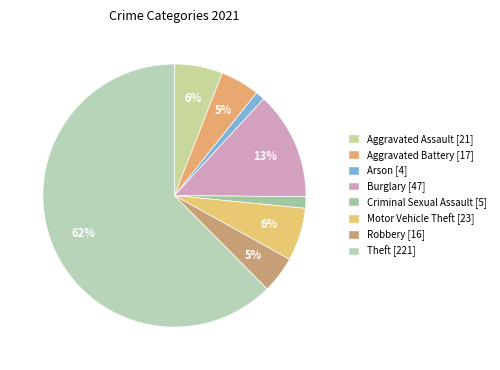

Is it true that Arson is 6% of the pie?

False